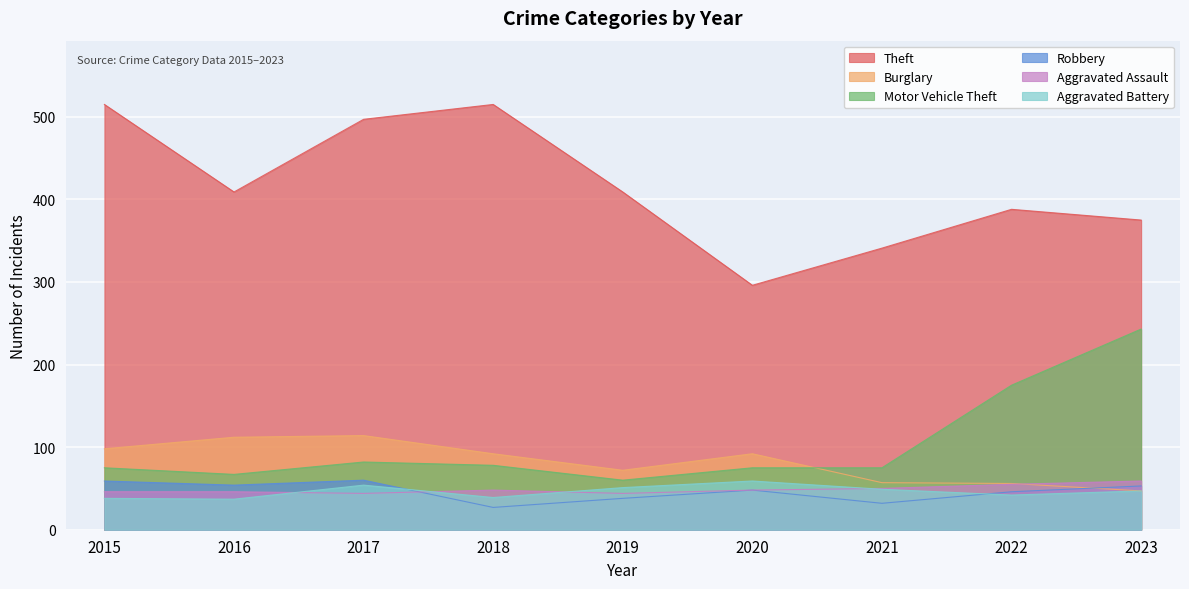

How many lines are shown in the chart?

6